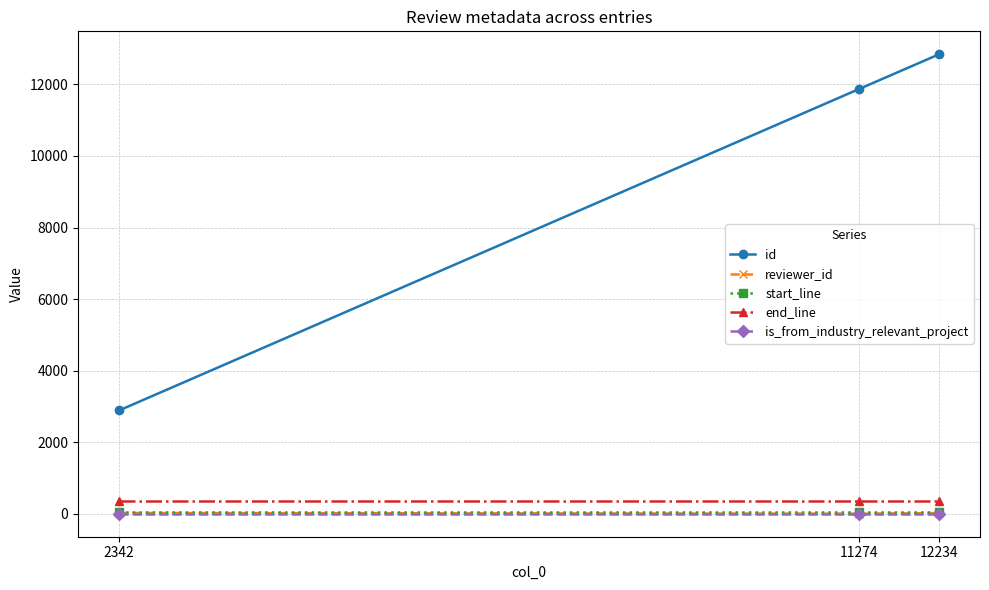

Which series has the widest spread of values?

id